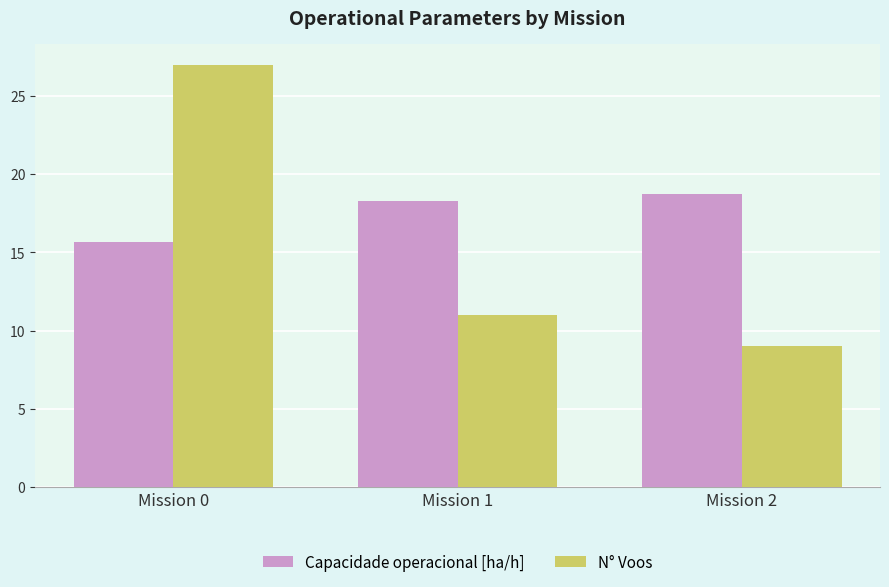

Where does the N° Voos series first go above 11?

Mission 0